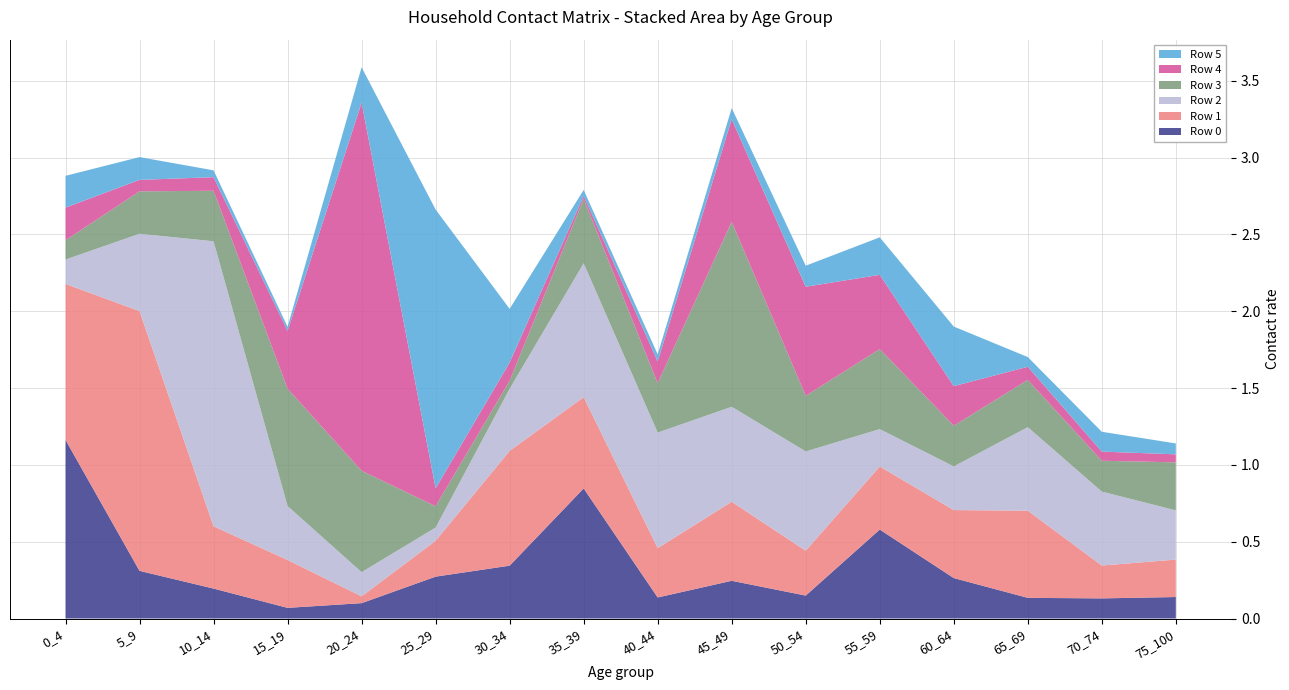

Reading left to right, transcribe all the data shown in this chart.

Row 0: 1.2	0.3	0.2	0.1	0.1	0.3	0.3	0.8	0.1	0.2	0.1	0.6	0.3	0.1	0.1	0.1
Row 1: 1.0	1.7	0.4	0.3	0.0	0.2	0.7	0.6	0.3	0.5	0.3	0.4	0.4	0.6	0.2	0.2
Row 2: 0.2	0.5	1.9	0.4	0.2	0.1	0.4	0.9	0.8	0.6	0.6	0.2	0.3	0.5	0.5	0.3
Row 3: 0.1	0.3	0.3	0.8	0.7	0.1	0.1	0.4	0.3	1.2	0.4	0.5	0.3	0.3	0.2	0.3
Row 4: 0.2	0.1	0.1	0.4	2.4	0.1	0.1	0.0	0.1	0.7	0.7	0.5	0.3	0.1	0.1	0.1
Row 5: 0.2	0.1	0.0	0.0	0.2	1.8	0.3	0.0	0.0	0.1	0.1	0.2	0.4	0.1	0.1	0.1